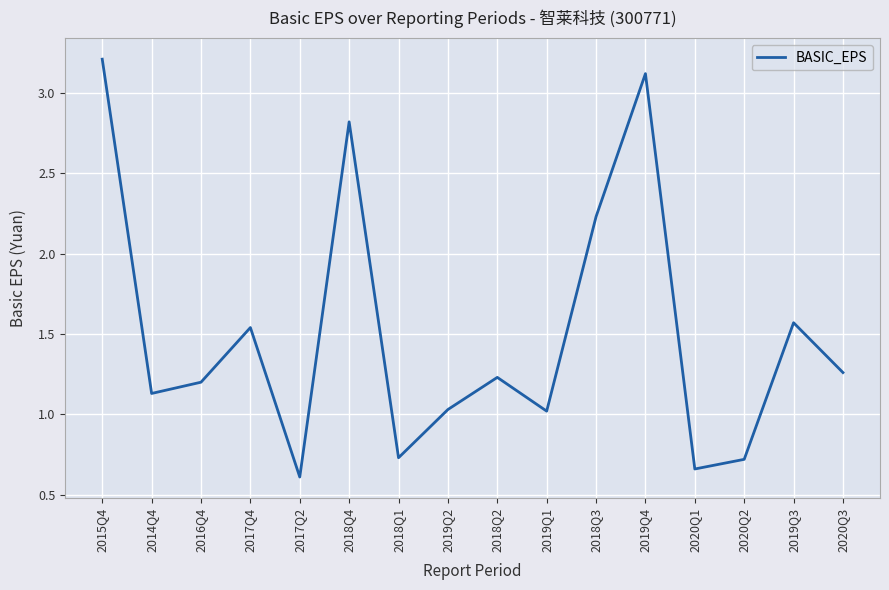

Is this an area chart (filled region under the line)?

No